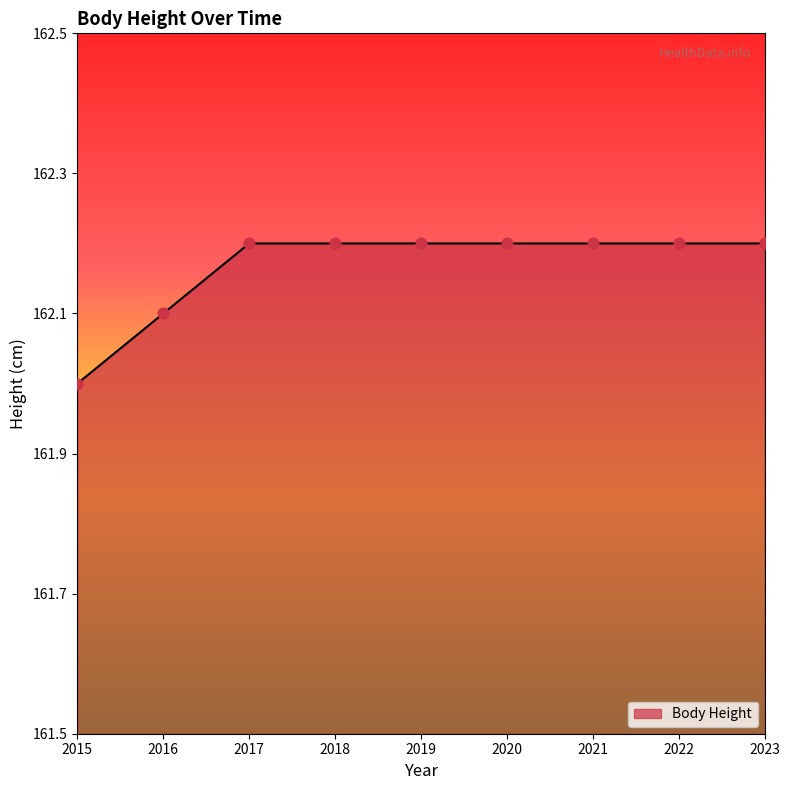

What is the change in value from 2015 to 2023?

+0.2